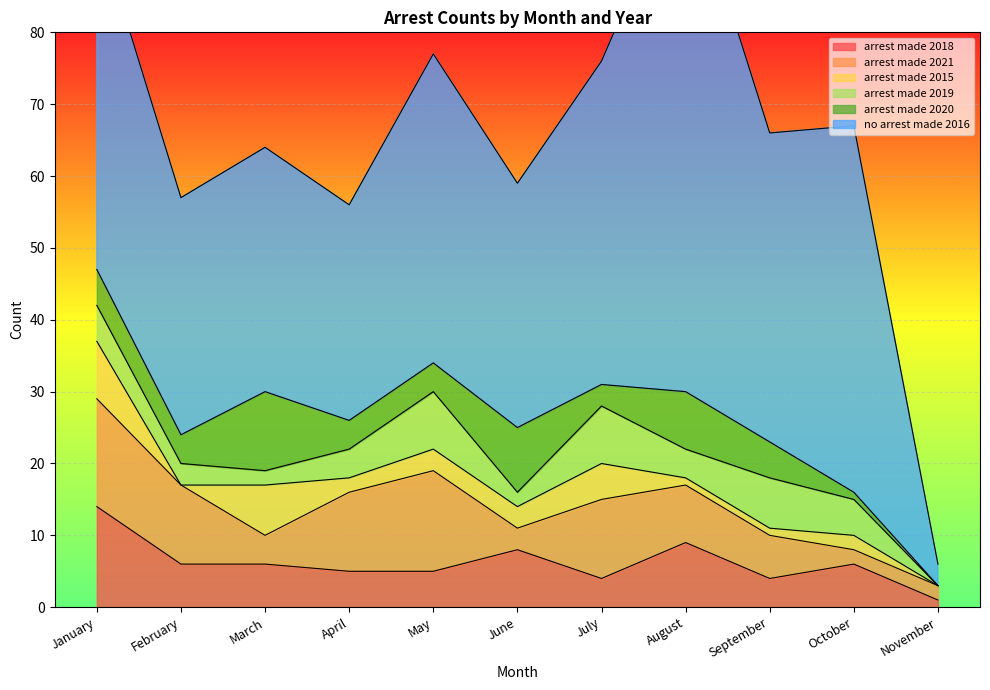

What is the difference between the maximum and second lowest values in the arrest_made_2015 series?

8